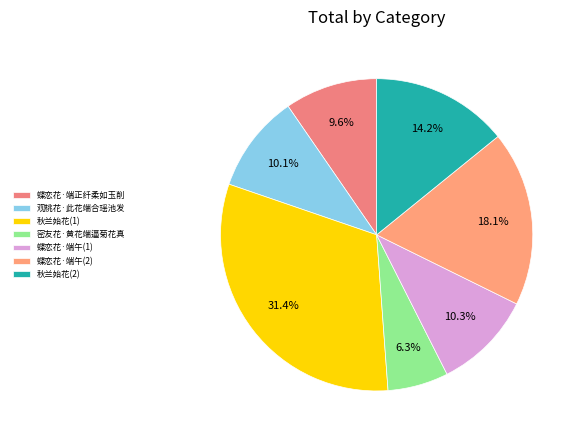

The 蝶恋花·端正纤柔如玉削 slice represents 19% of the pie. True or false?

False